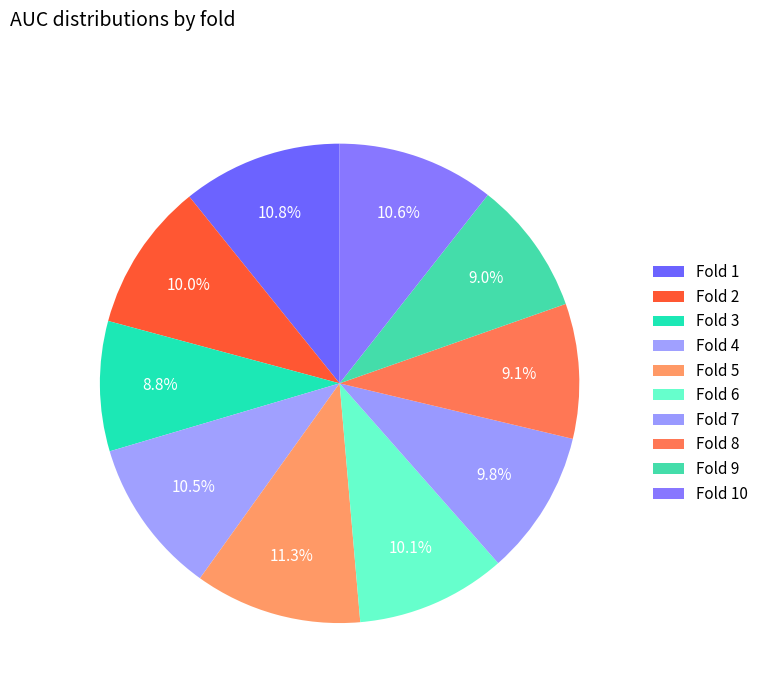

Rank the categories by value from lowest to highest.

Fold 3, Fold 9, Fold 8, Fold 7, Fold 2, Fold 6, Fold 4, Fold 10, Fold 1, Fold 5